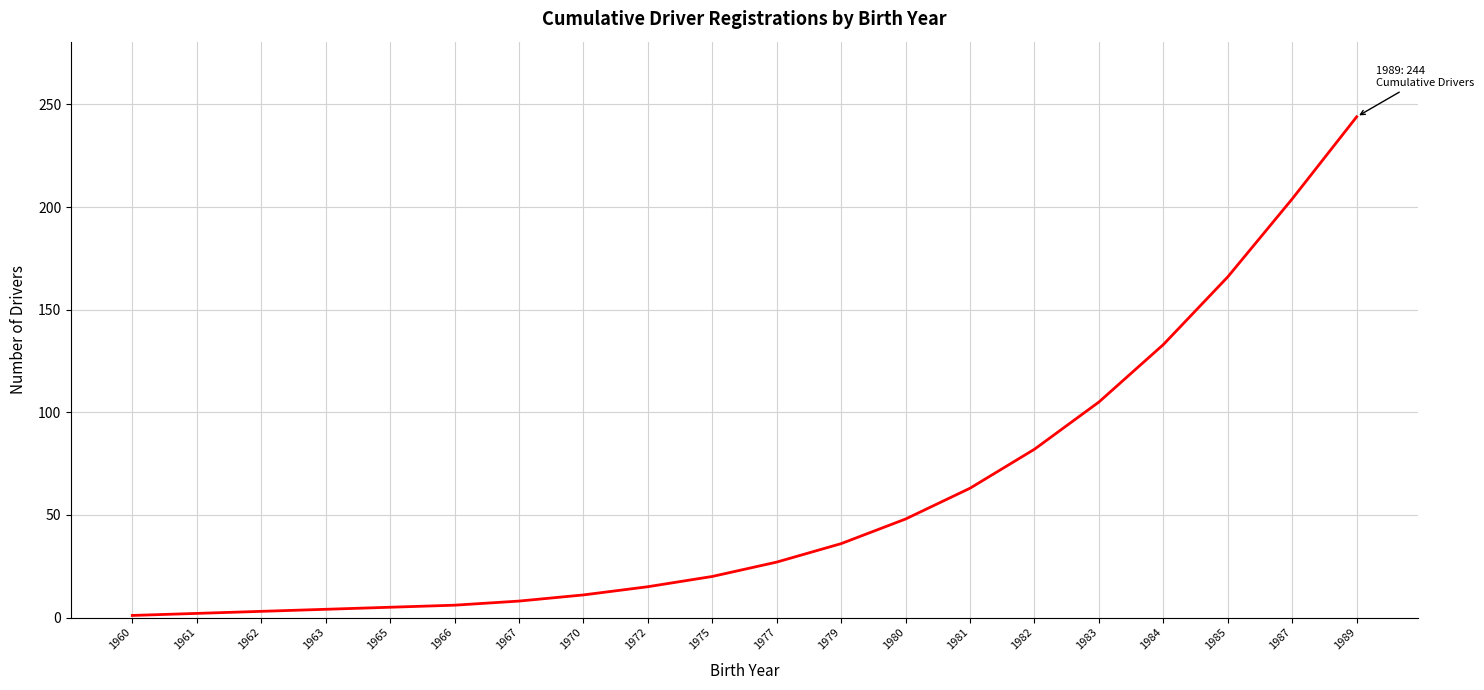

Does the chart display data point markers on the line(s)?

No